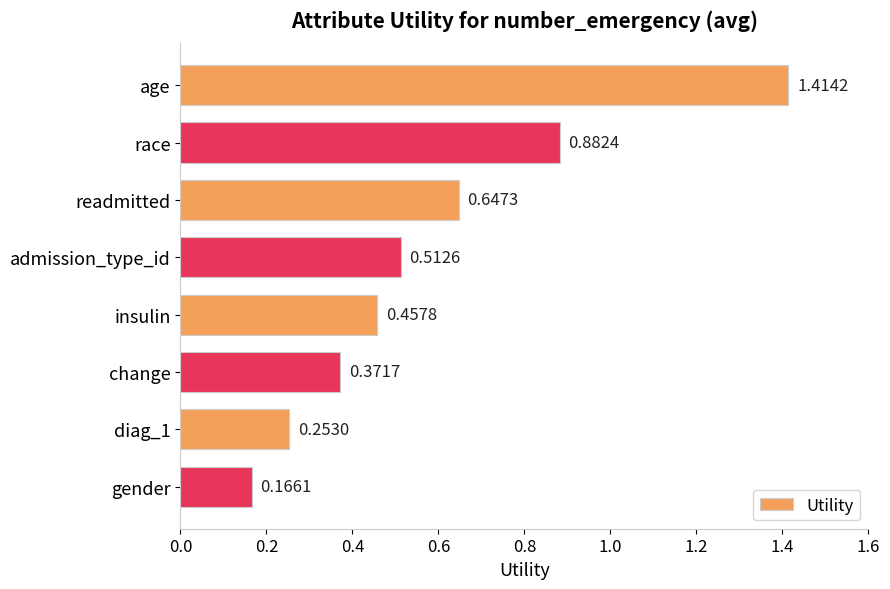

What is the difference between the maximum and minimum values?

1.2